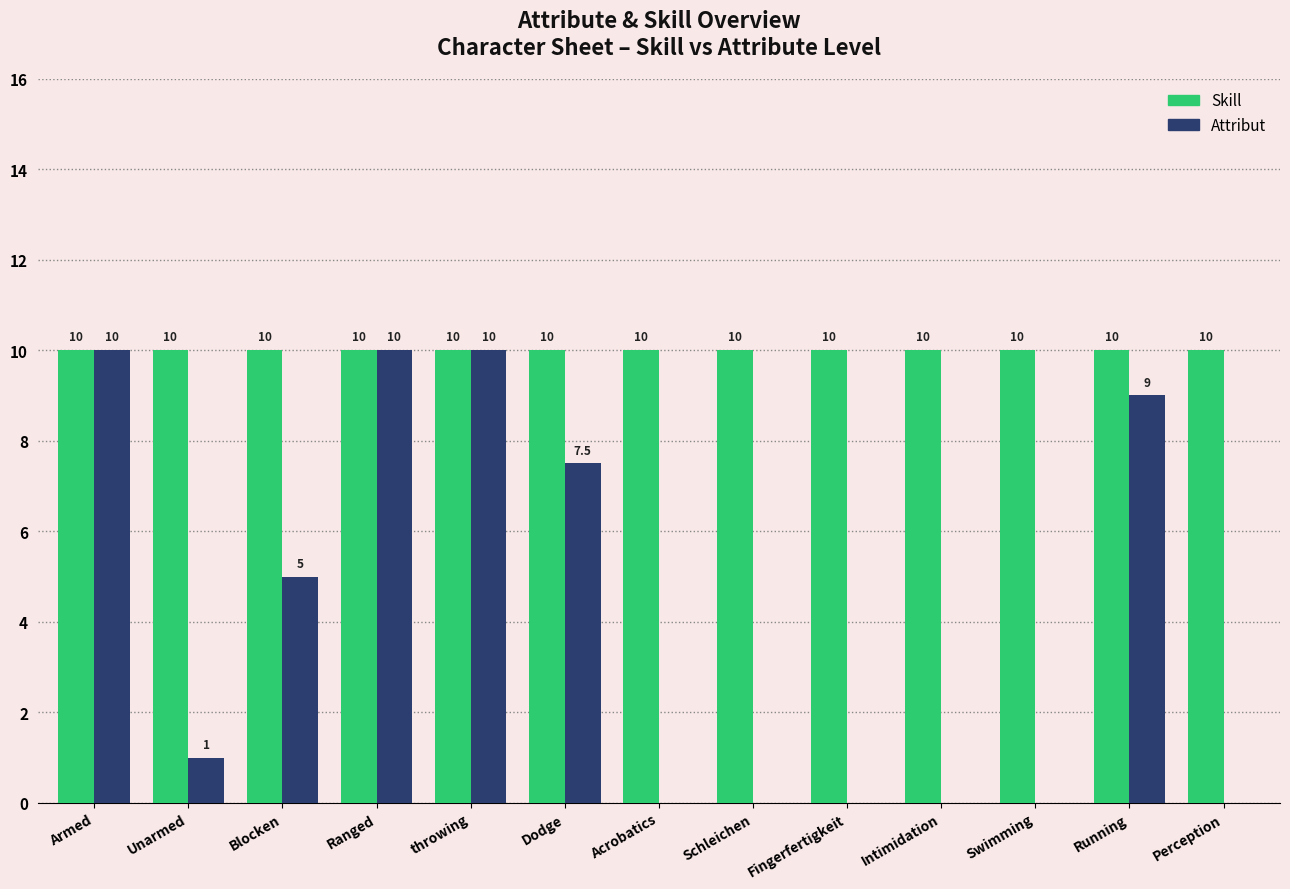

What is the maximum value for Attribut?

10.0